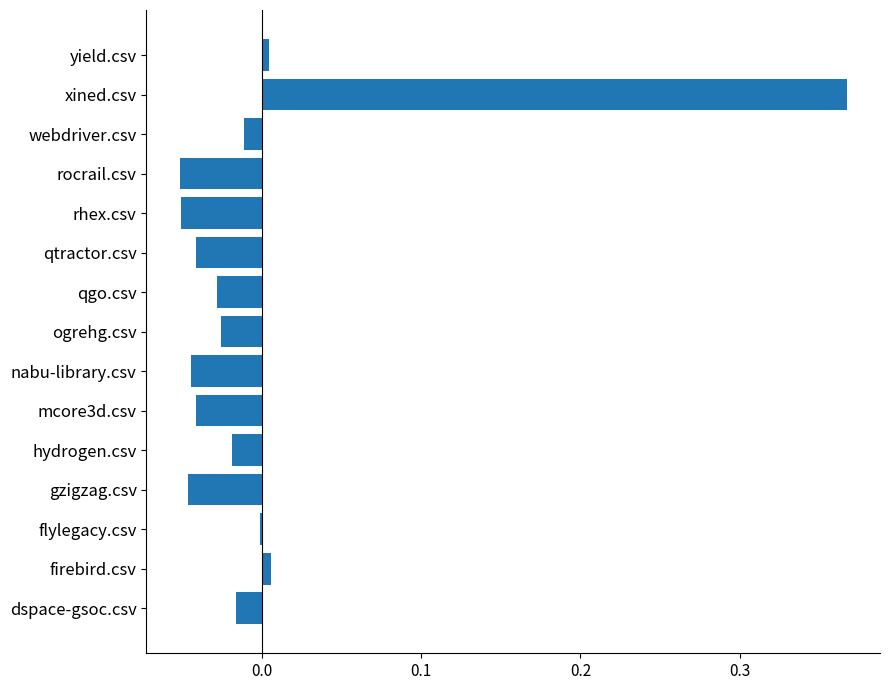

Which category has the highest value across all series?

xined.csv